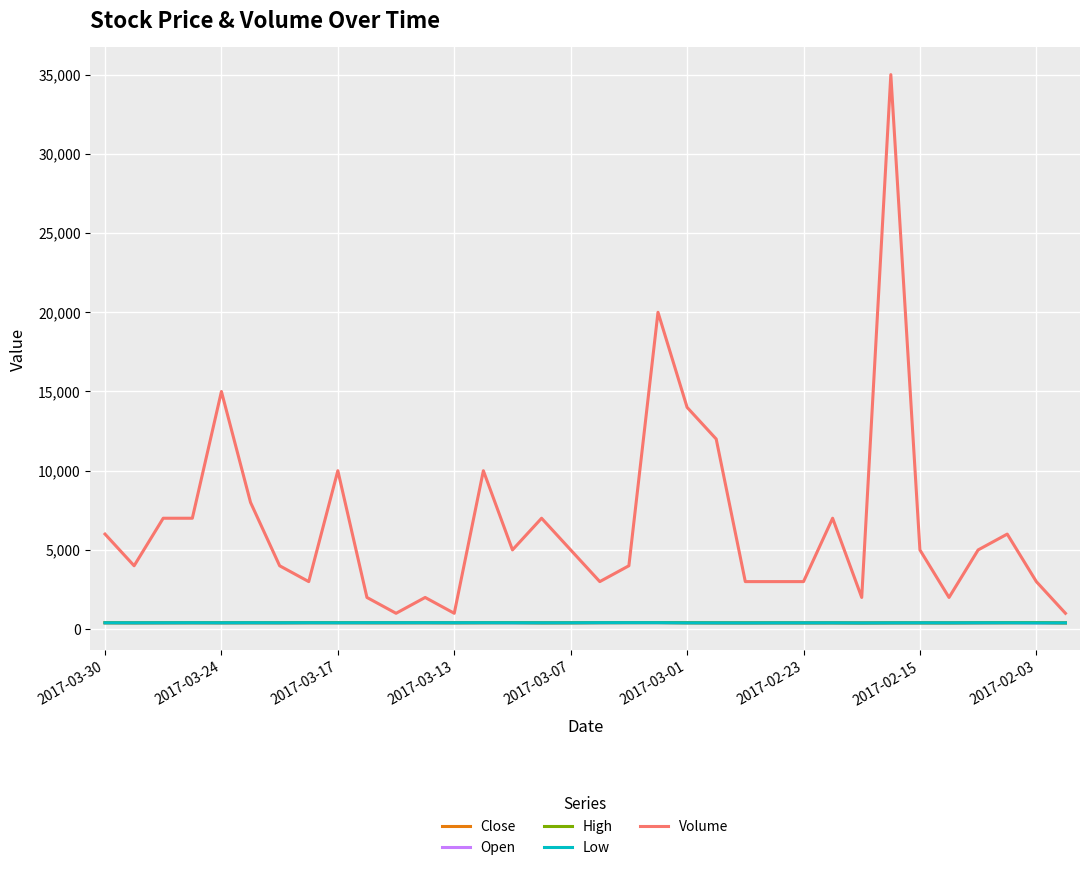

Which series has the largest total across all categories?

Volume